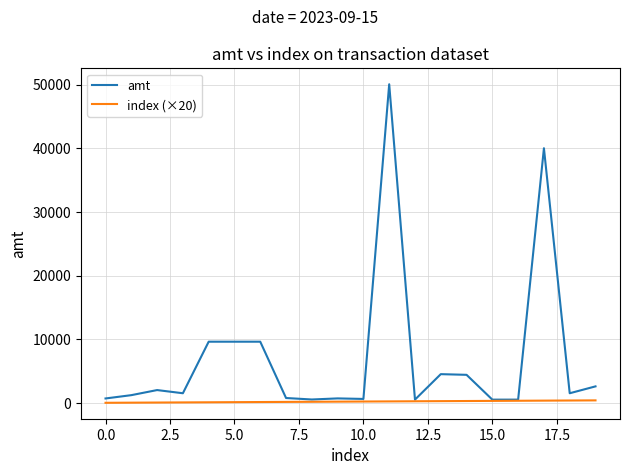

How many values in the amt series are below 1500?

9